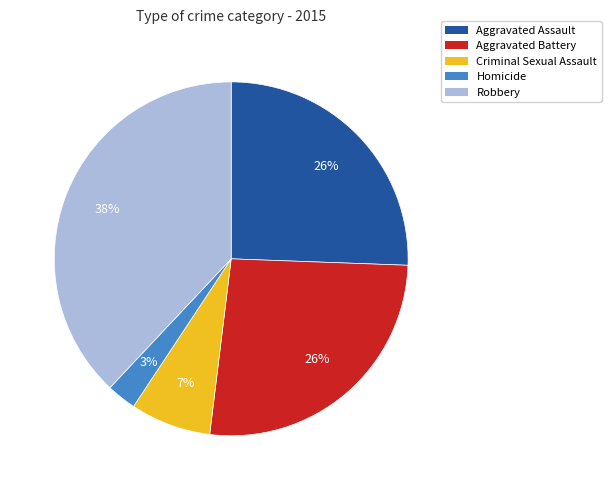

Between Aggravated Assault and Homicide, which is larger?

Aggravated Assault